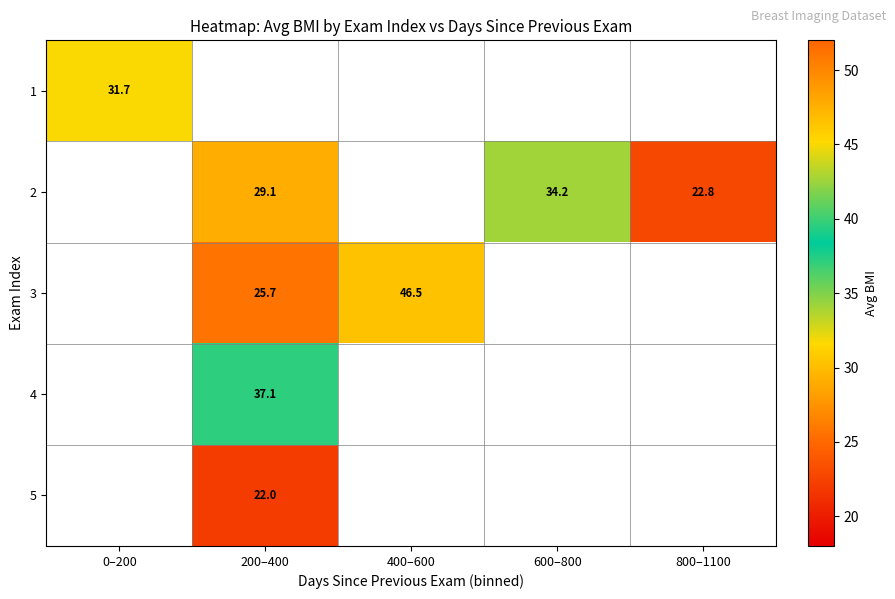

Which label corresponds to the largest value in the chart?

400–600